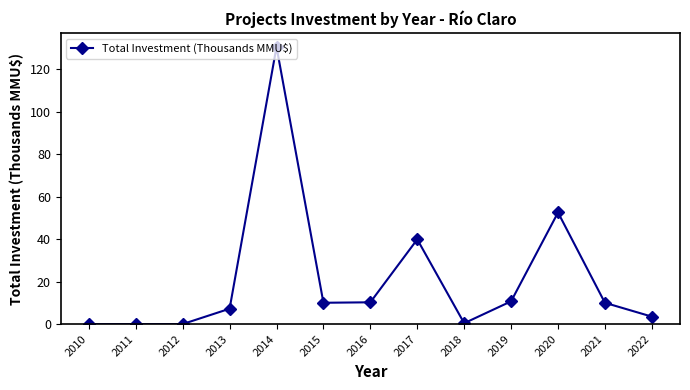

How many values are below 10?

6